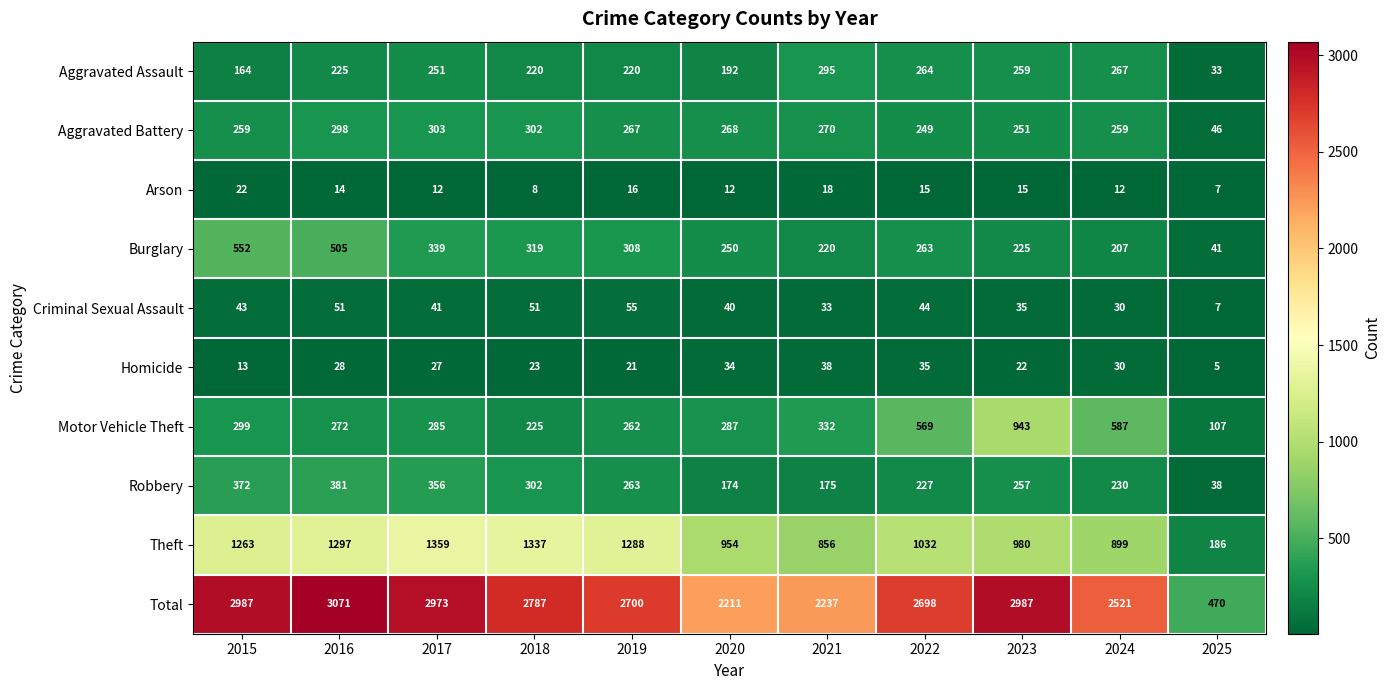

What value does the Robbery series have at 2020, to the nearest 5?

175